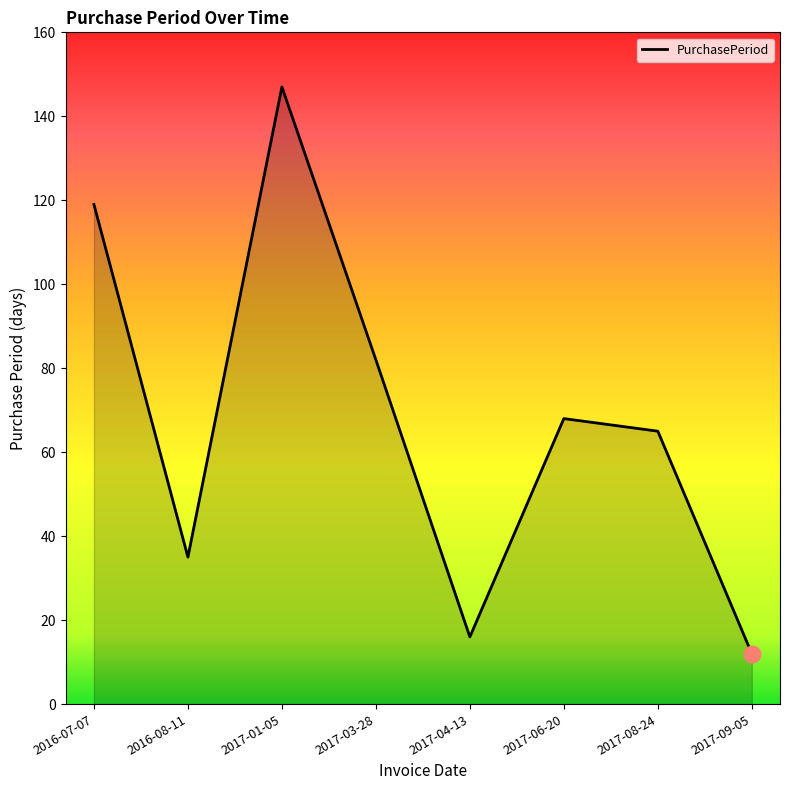

What is the smallest value displayed?

12